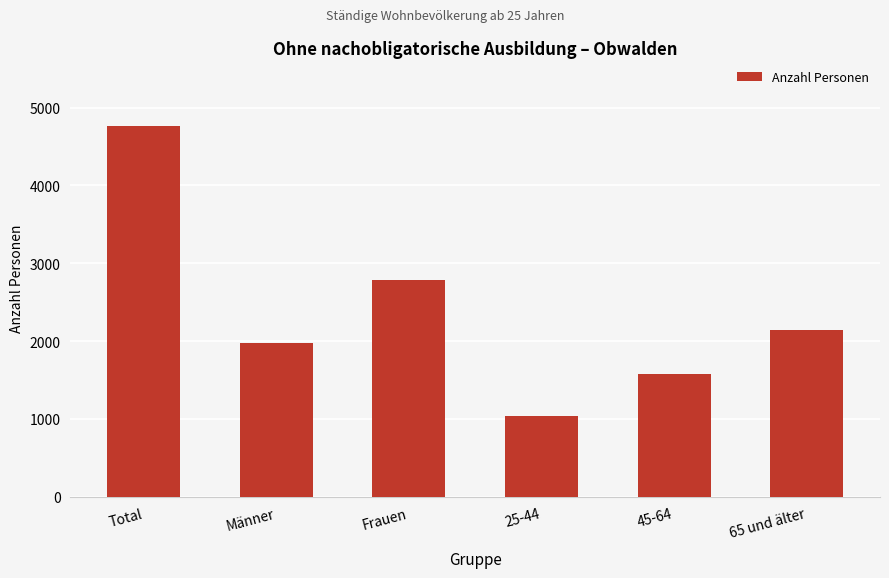

What is the minimum value shown in the chart?

1032.9